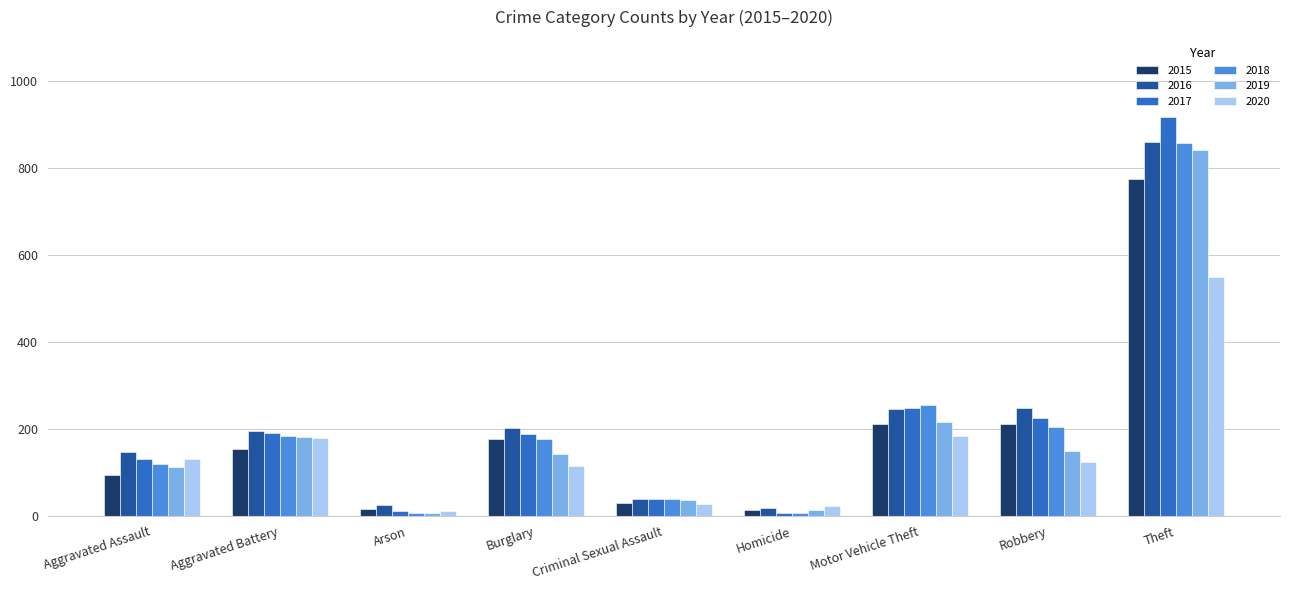

What is the sum of the 2018 values at Robbery and Arson?

212